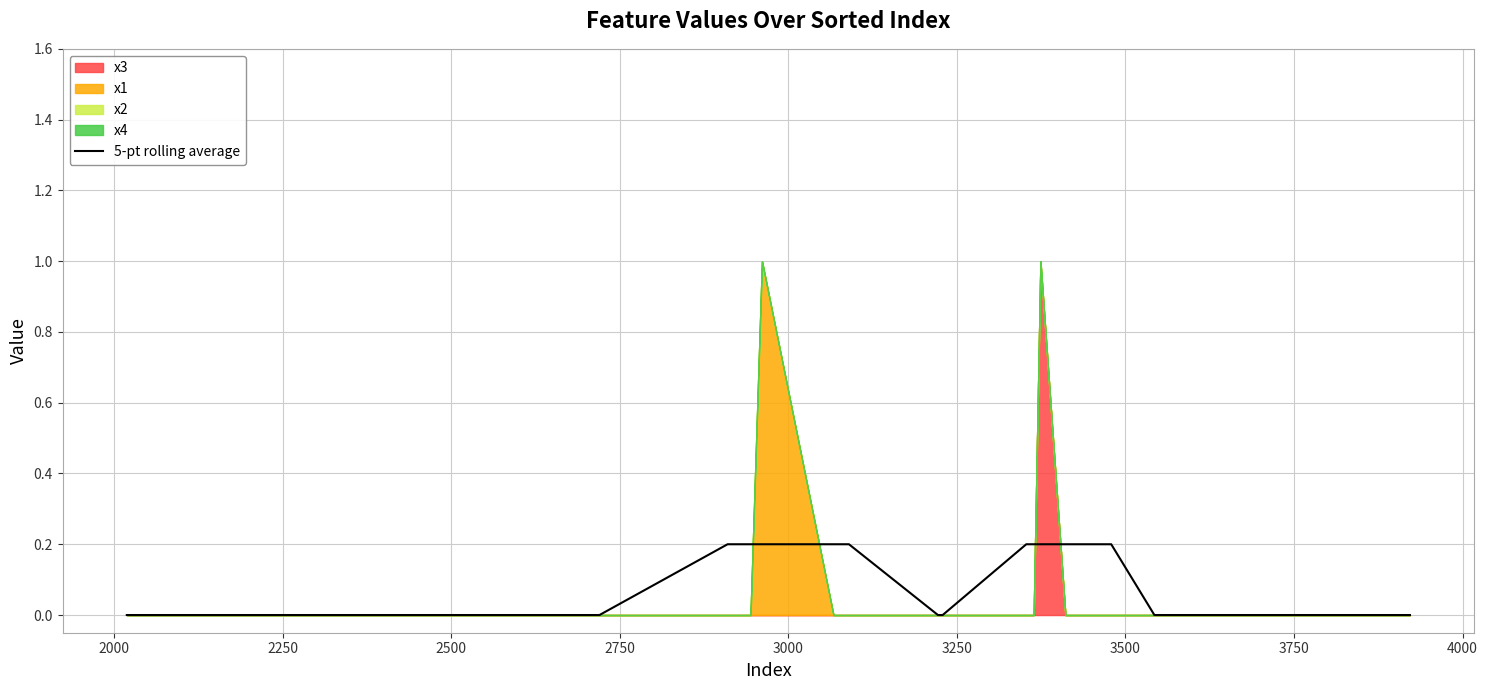

True or false: there are more than 0 points higher than both neighbors.

False